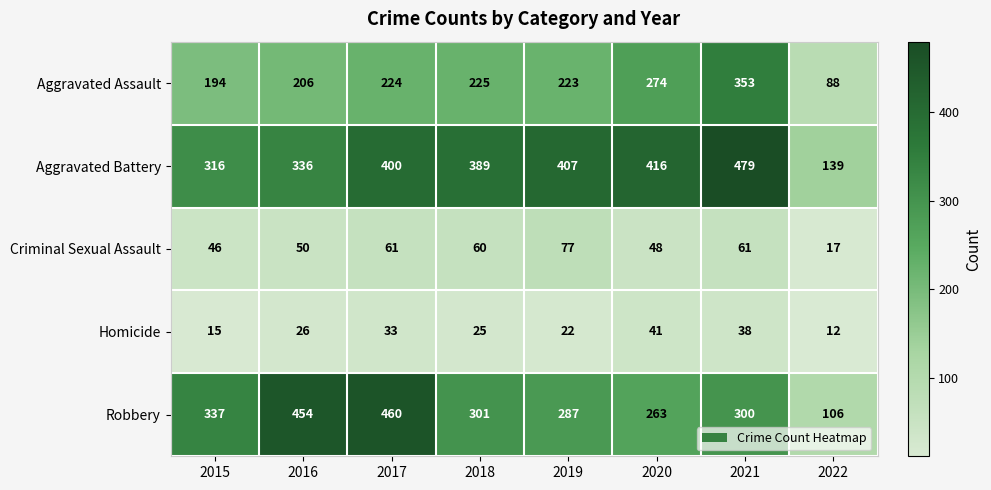

Read the Aggravated Assault value at 2019, to the nearest 5.

225